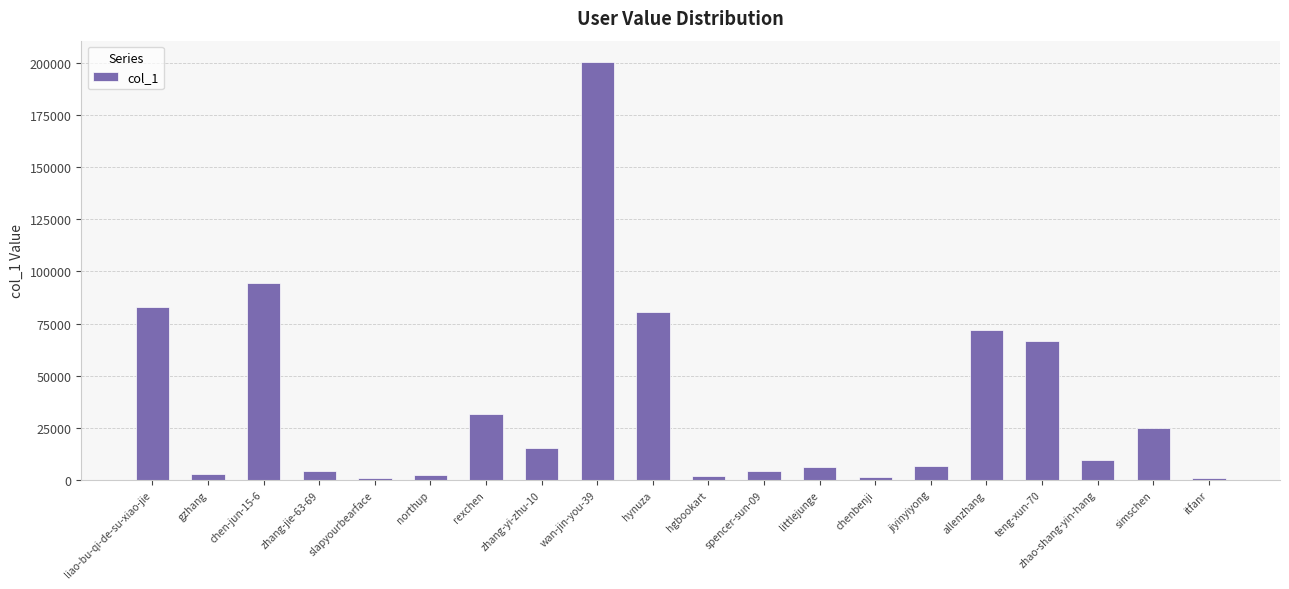

Are the bars grouped side by side (vs. stacked)?

No